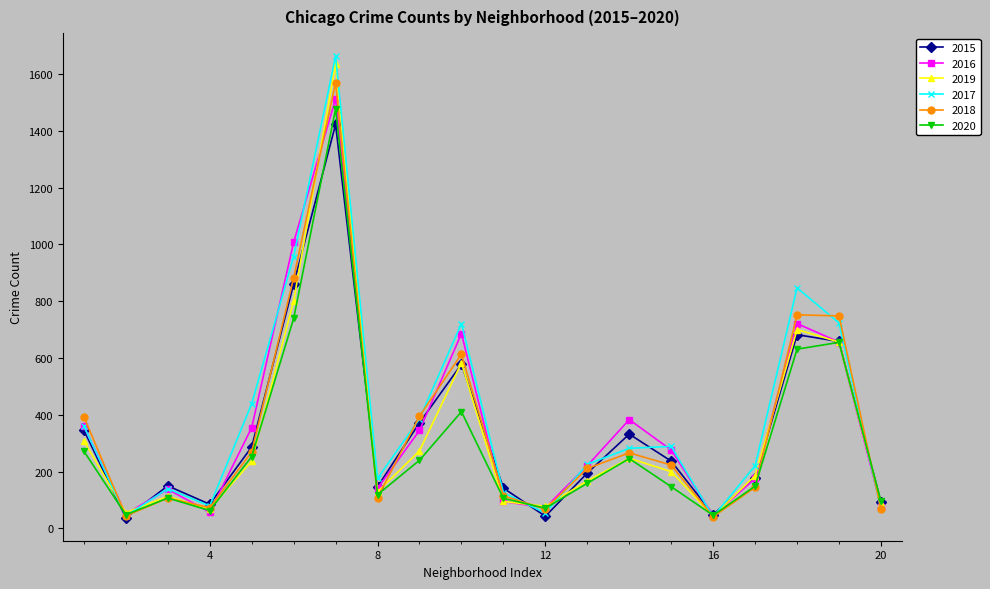

What is the value of the 2015 point at the 10th from the left?

578